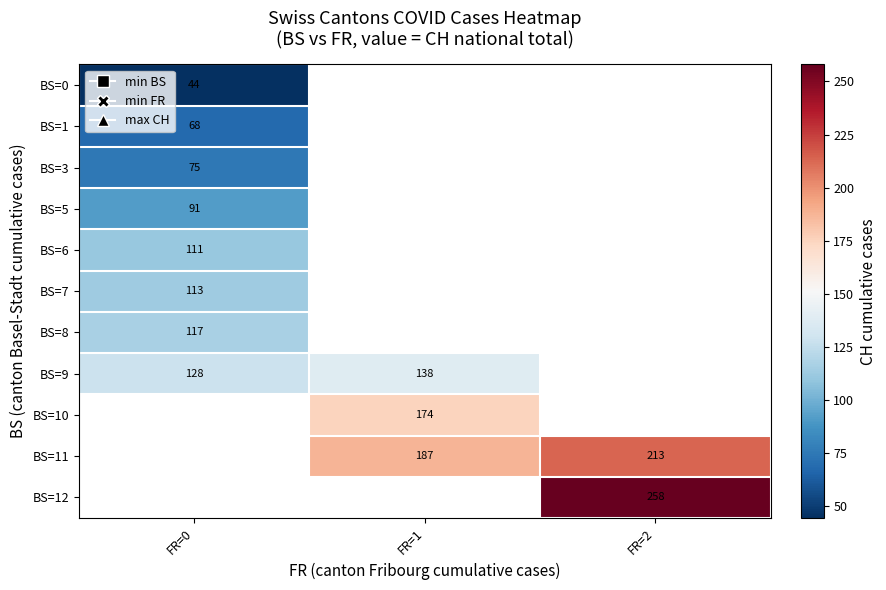

True or false: BS=7 has a value of 73.1 at FR=0.

False